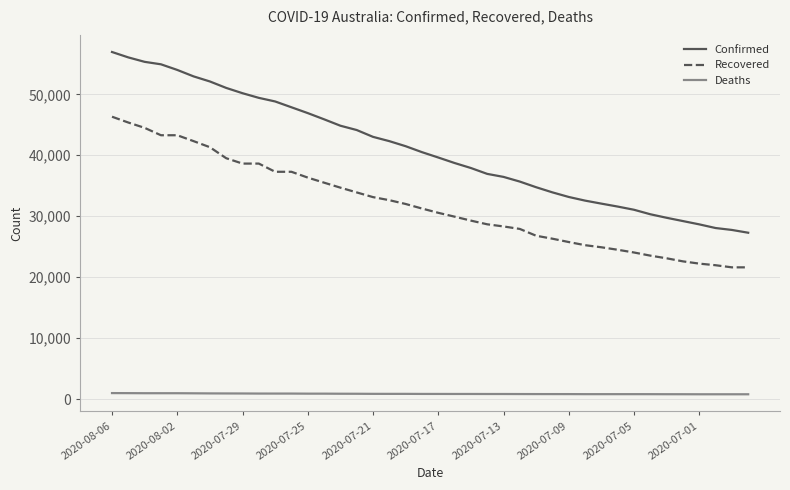

List the series in order of their overall mean, highest first.

Confirmed, Recovered, Deaths